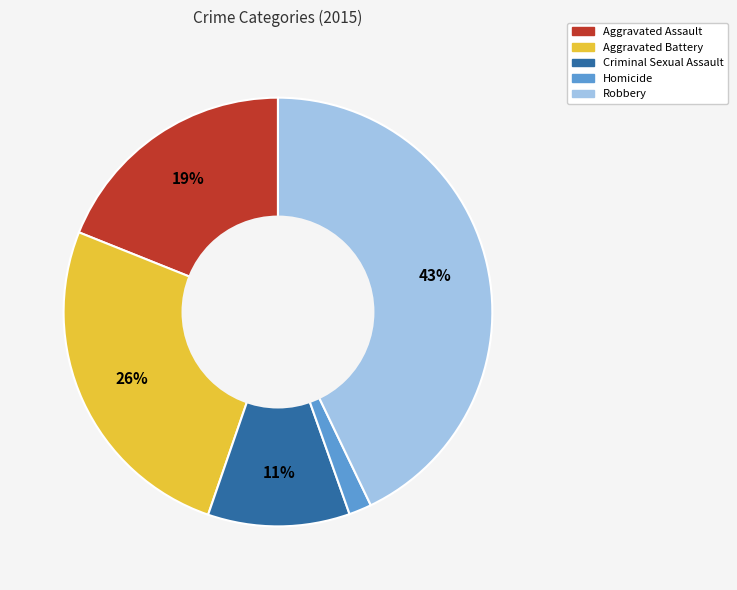

What is the largest slice in the pie chart?

Robbery